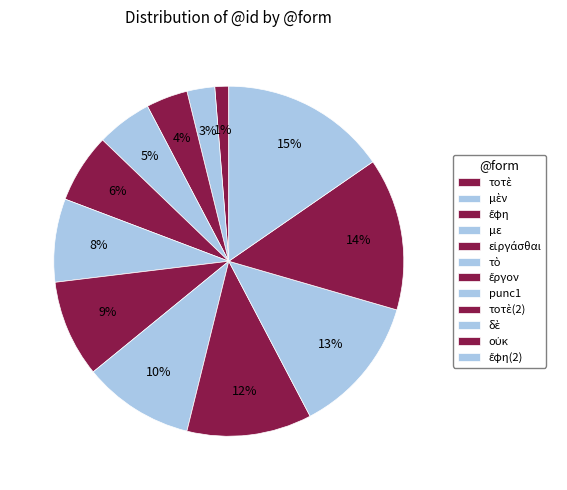

Between οὐκ and ἔφη, which is larger?

οὐκ